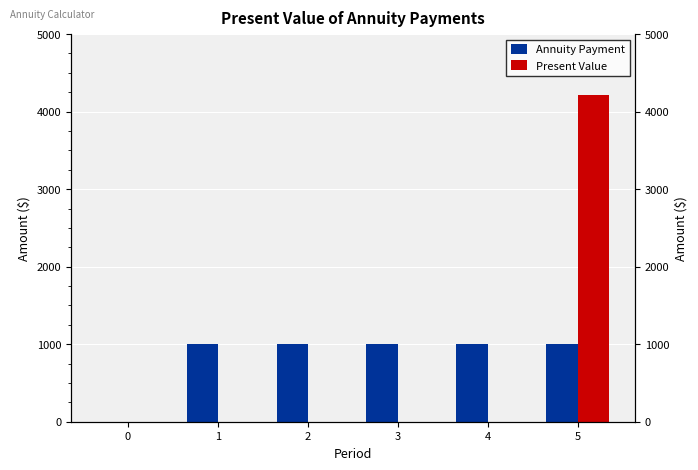

How many groups of bars are there?

6